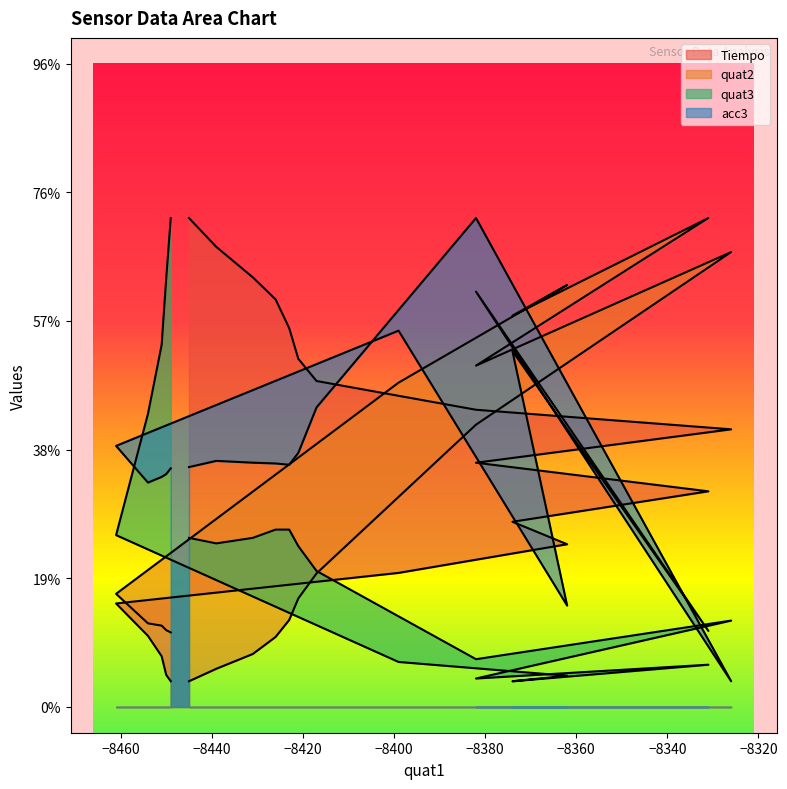

How many lines are shown in the chart?

4